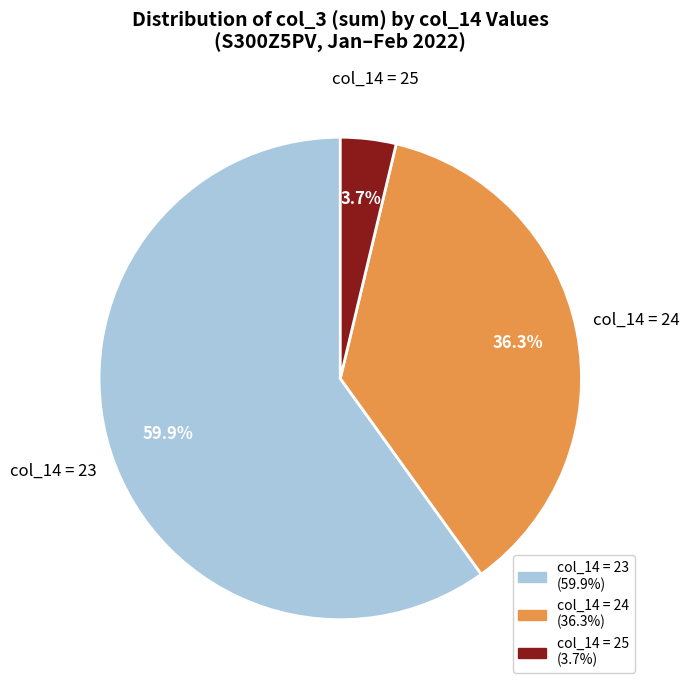

Rank the categories by value from highest to lowest.

col_14 = 23, col_14 = 24, col_14 = 25